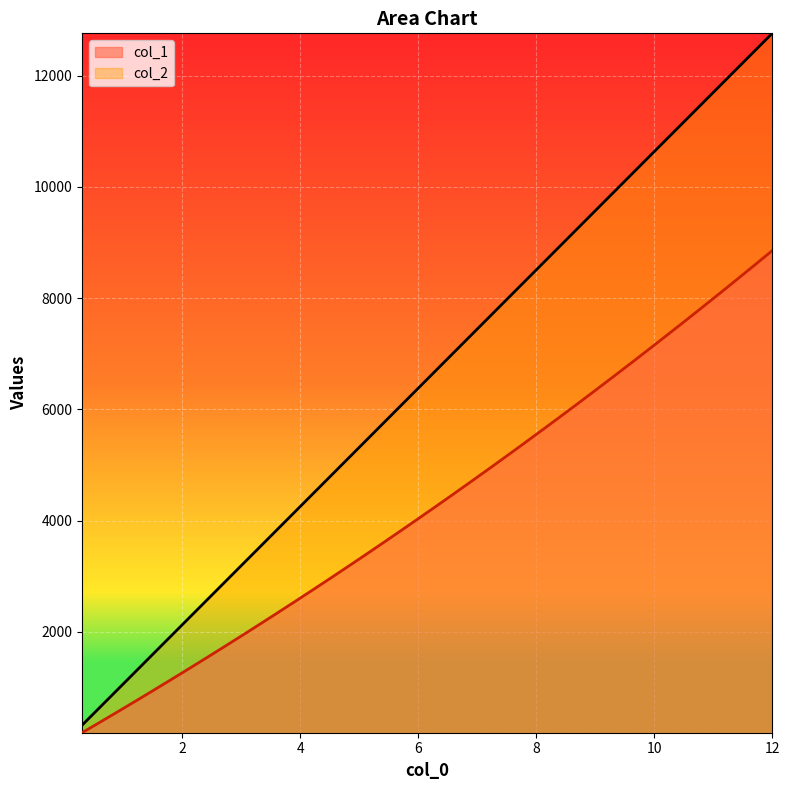

Which series has the widest spread of values?

col_2